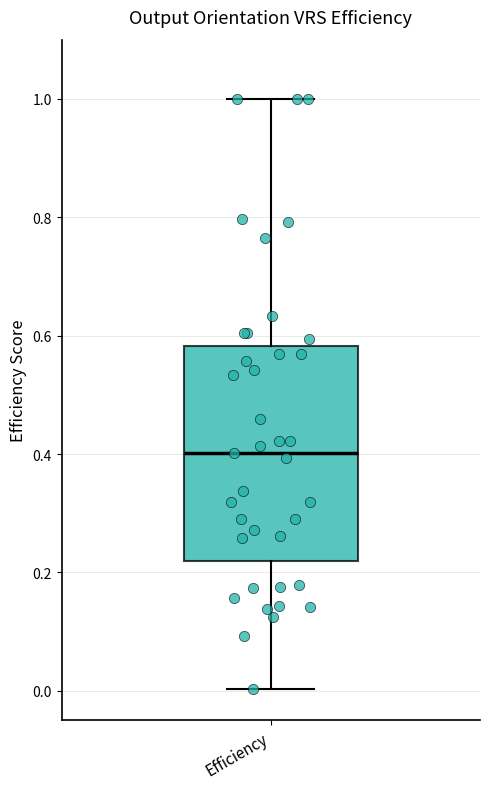

Transcribe this box plot: give where the median line is, the range the box spans, and where the two whiskers end, as read against the y-axis. The values are not printed on the chart, so give them approximately, as read against the axis.

median 0.40, box 0.22 to 0.58, whiskers 0.00 to 1.00